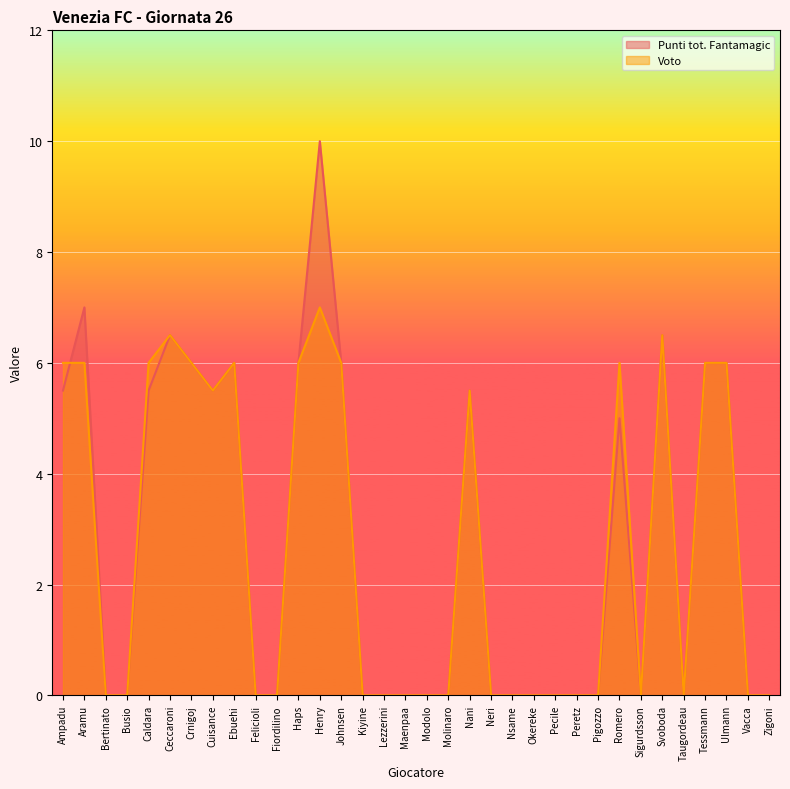

List the series in order of their overall mean, lowest first.

Voto, Punti tot. Fantamagic